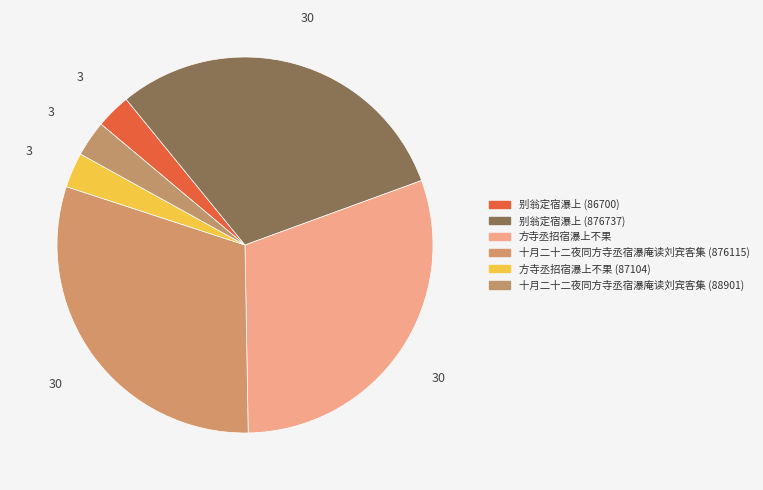

Which slice is the largest?

别翁定宿瀑上 (876737)